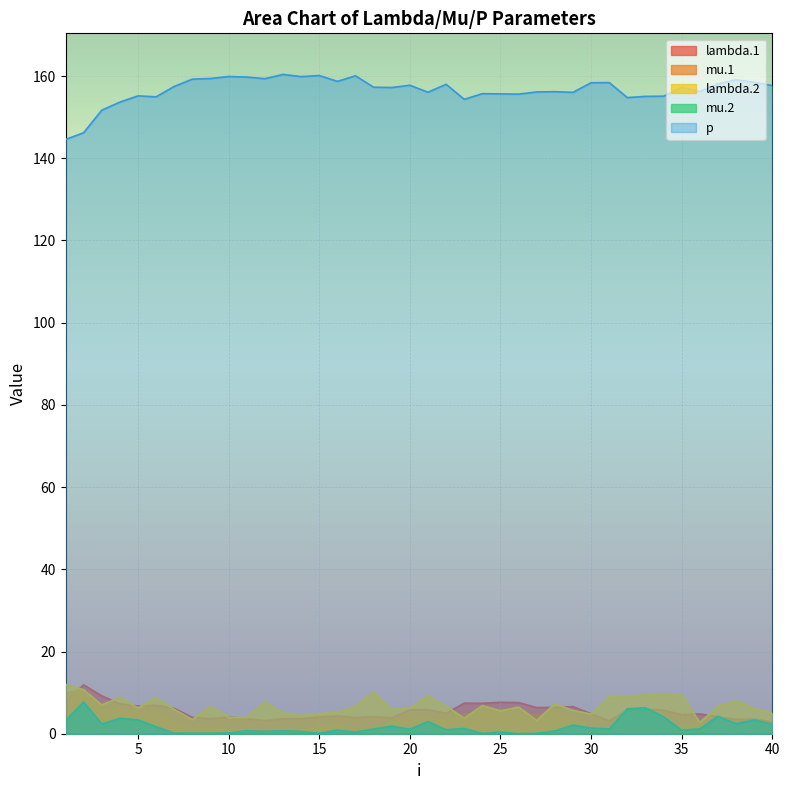

Between 38 and 18, which is larger?

18